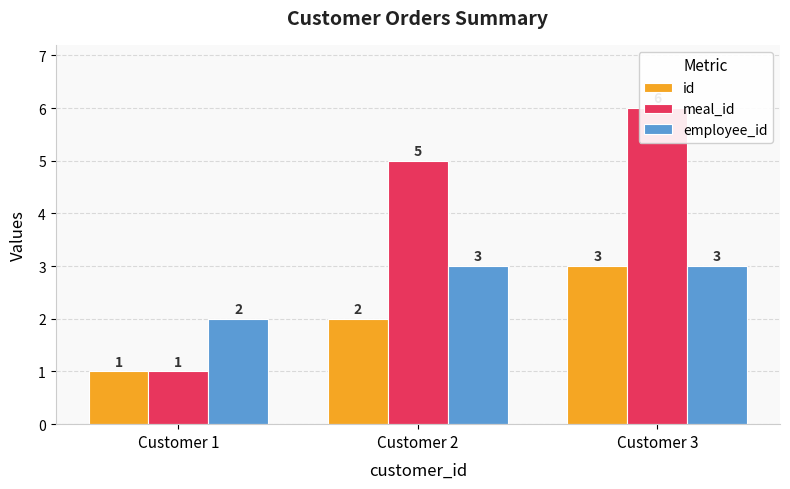

Which label corresponds to the smallest value in the chart?

Customer 1